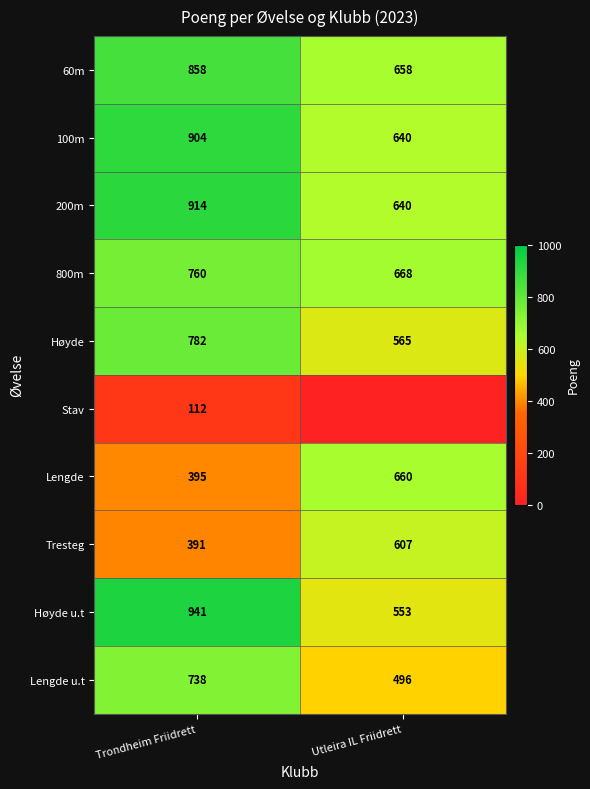

What is the sum of all Tresteg values?

998